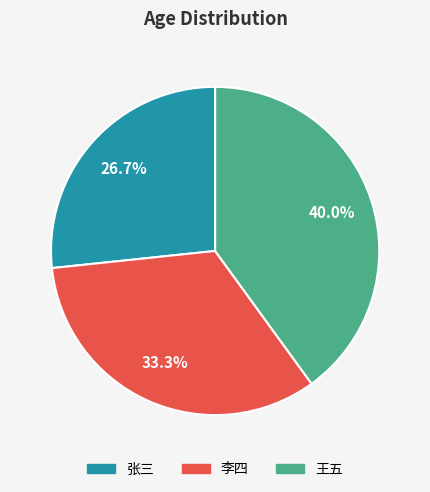

Is it true that 李四 is 33% of the pie?

True